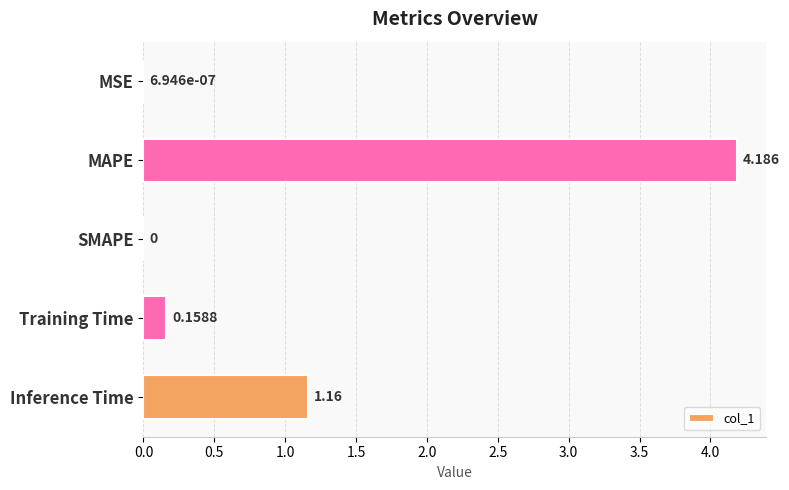

Which label corresponds to the largest value in the chart?

MAPE